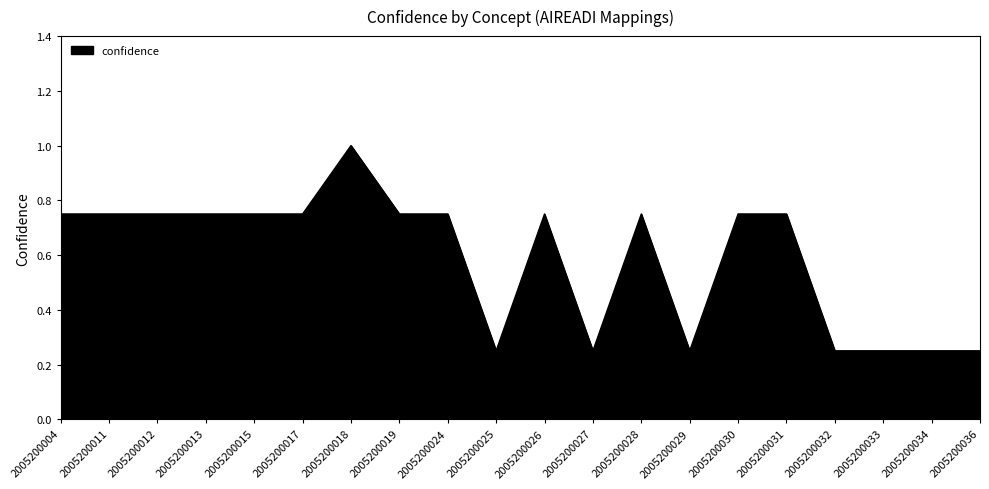

Does the chart have visible grid lines?

Yes